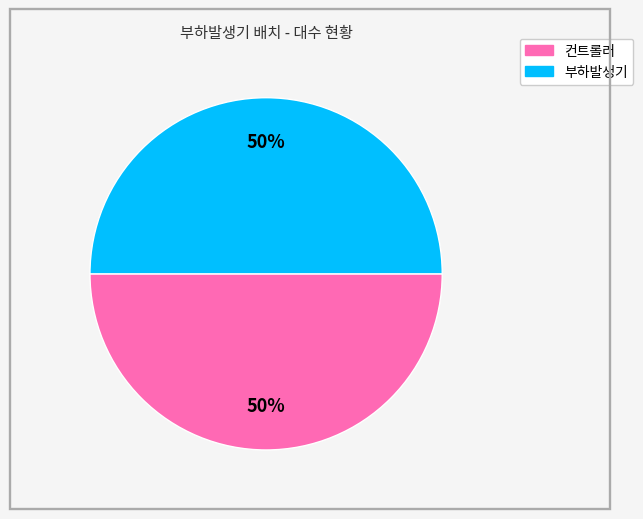

Approximately how many times larger is the value at 컨트롤러 compared to 부하발생기?

1.0